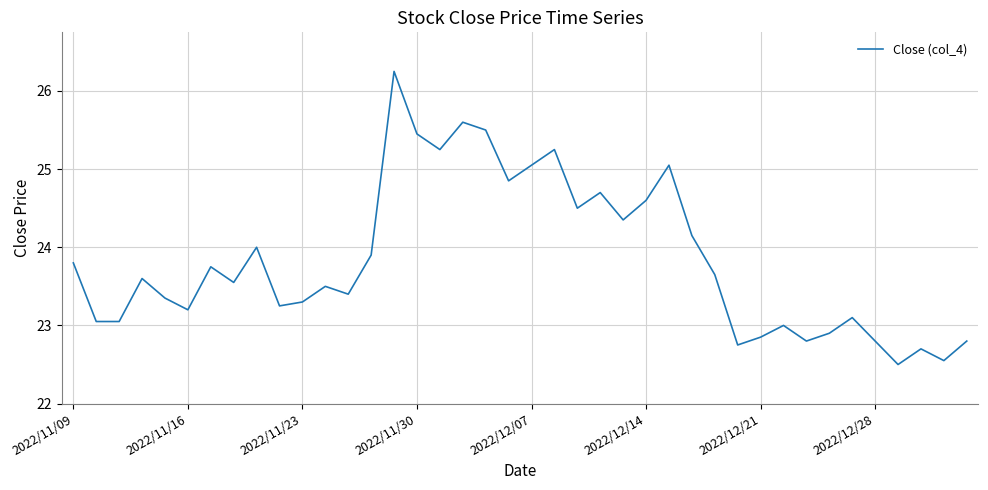

What is the smallest value displayed?

22.5